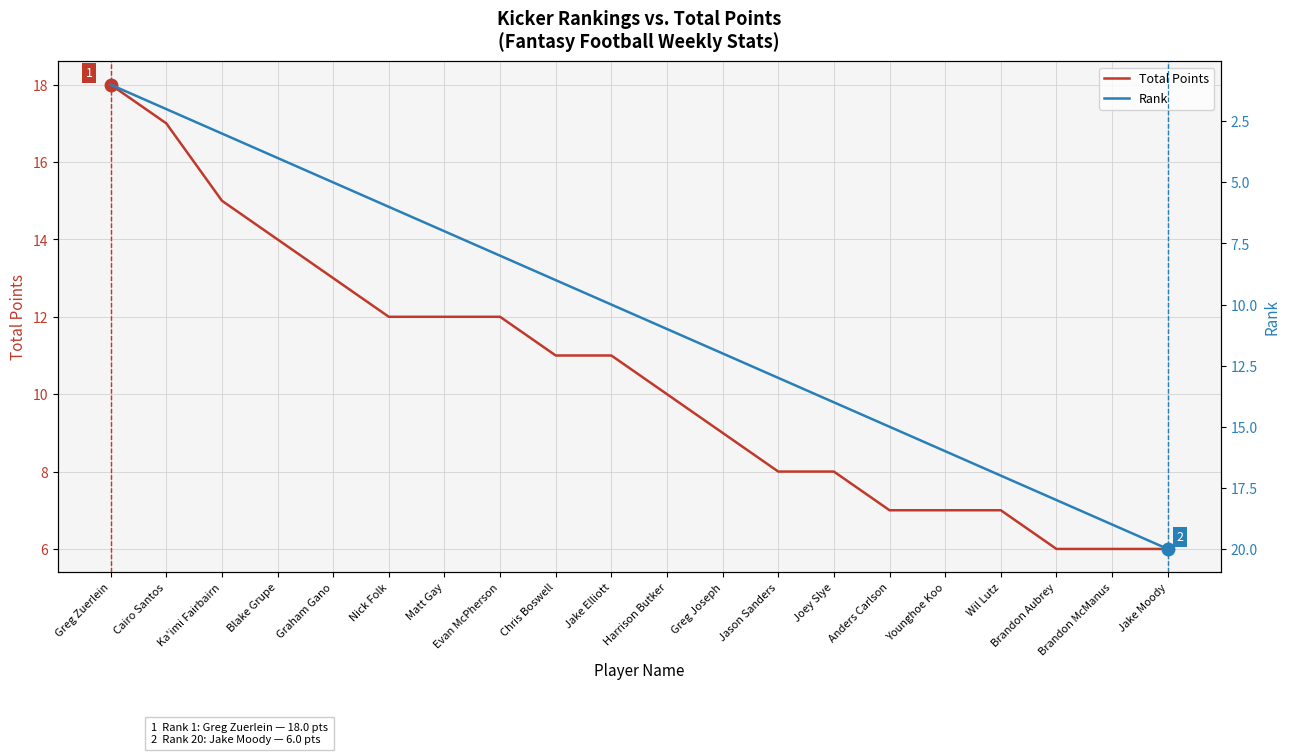

Between Joey Slye and Brandon Aubrey, which is larger?

Joey Slye